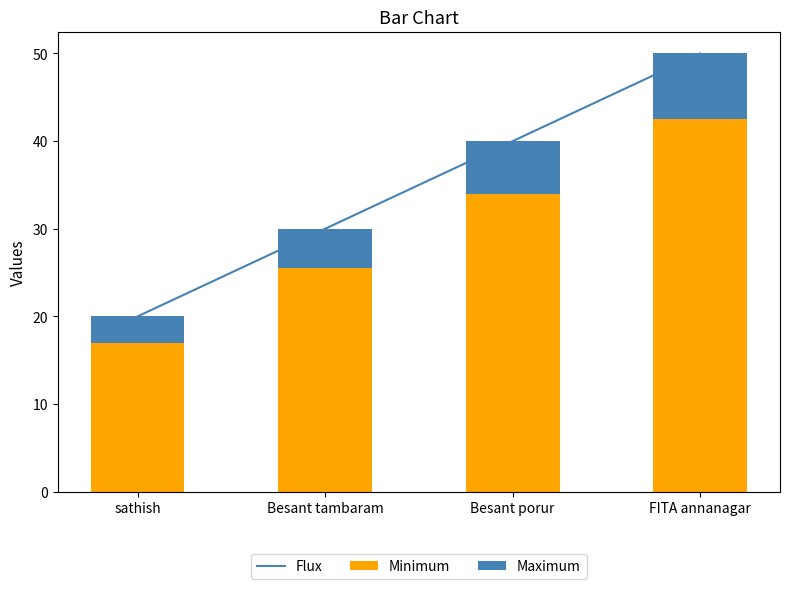

What is the difference between the second highest and minimum values in the Minimum series?

17.0